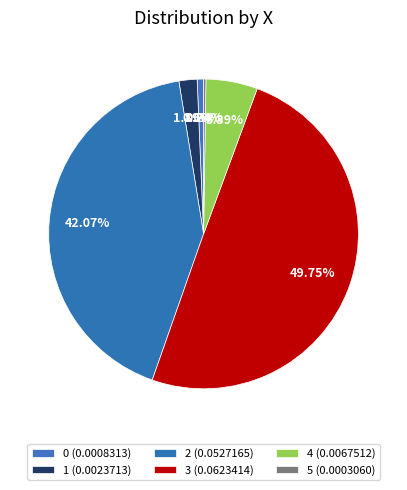

To the nearest percent, what is the average slice percentage?

17%